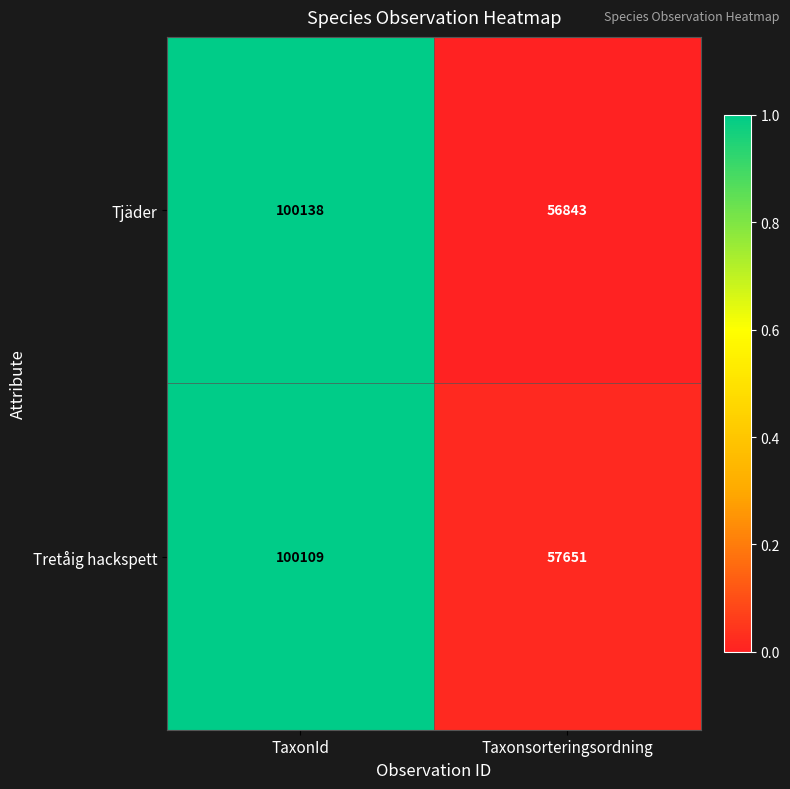

Which series has the largest total across all categories?

Tretåig hackspett